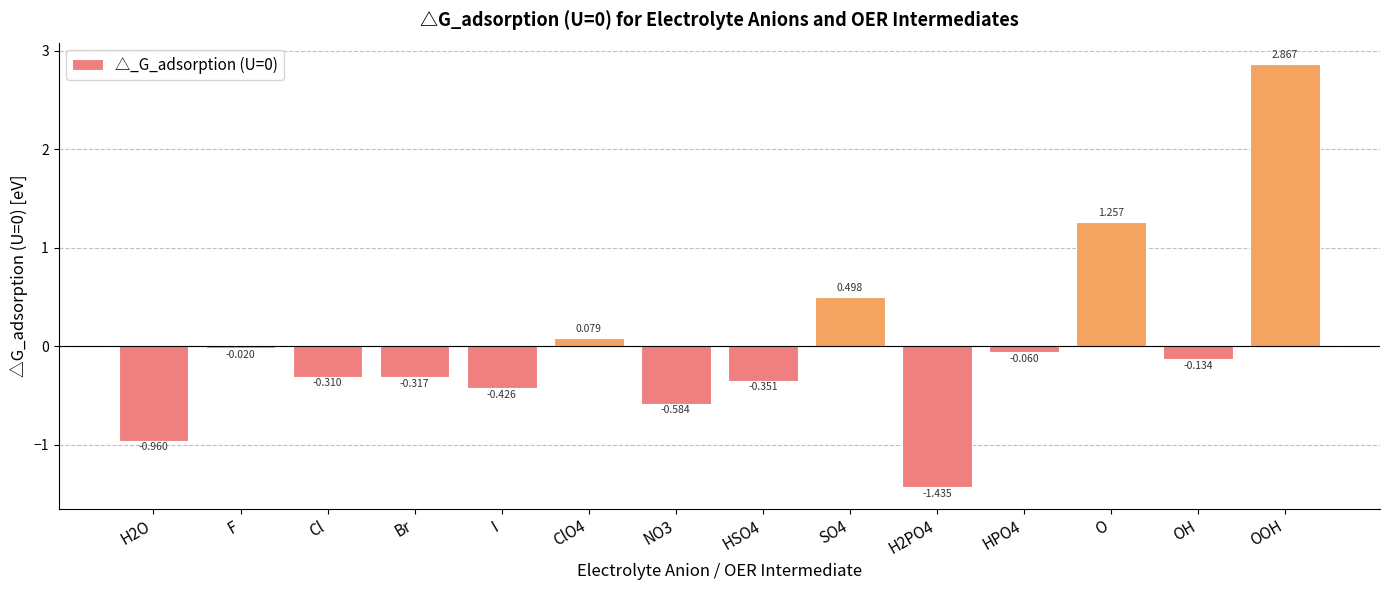

Rank the categories by value from lowest to highest.

H2PO4, H2O, NO3, I, HSO4, Br, Cl, OH, HPO4, F, ClO4, SO4, O, OOH